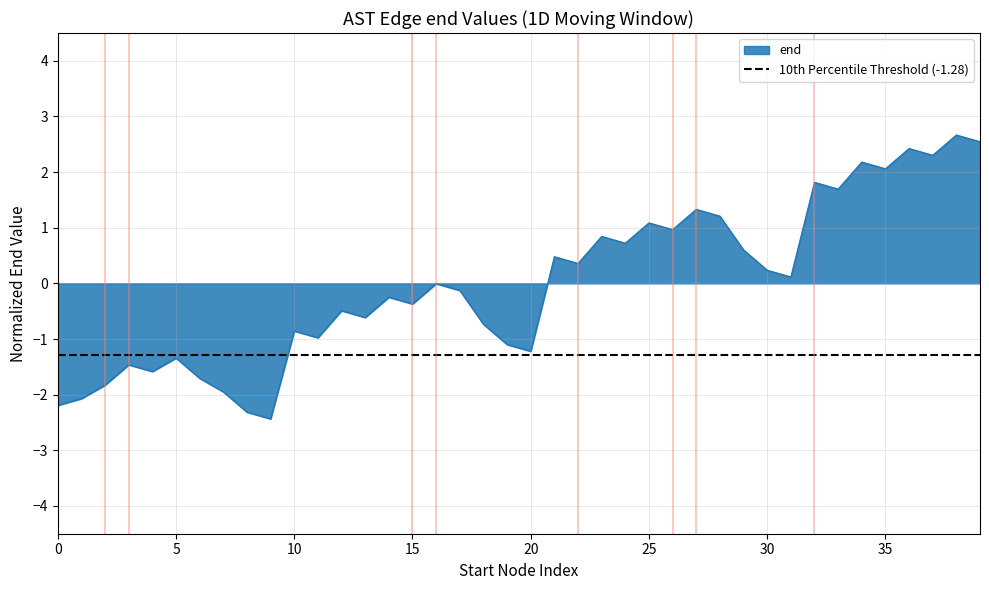

True or false: the data shows 3.3 at 37.

False